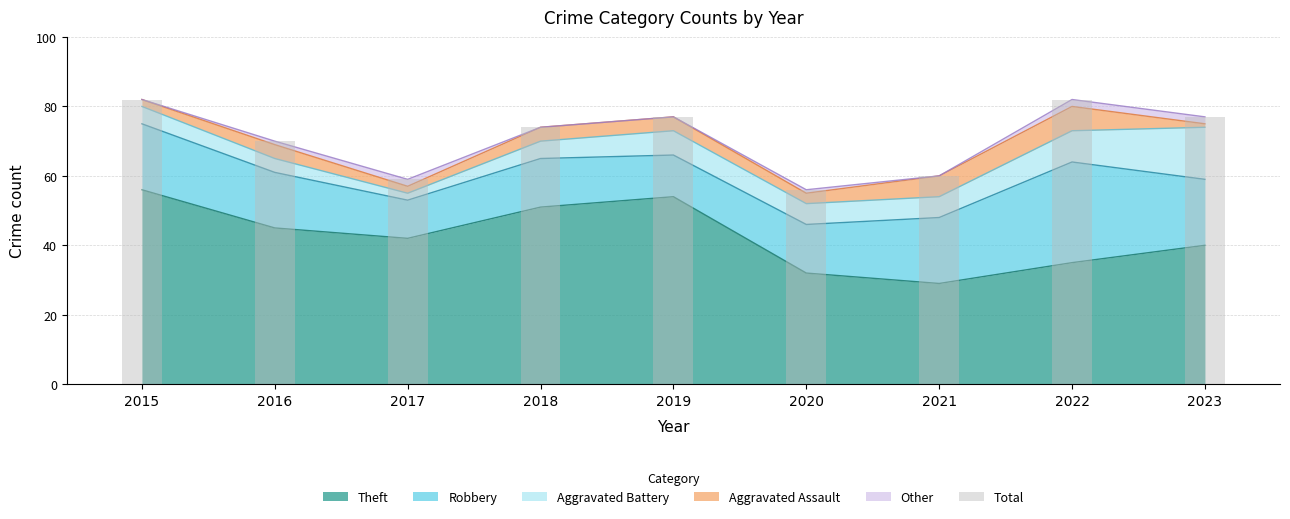

Reading left to right, list all the values displayed in this chart.

2015=82	2016=70	2017=59	2018=74	2019=77	2020=56	2021=60	2022=82	2023=77